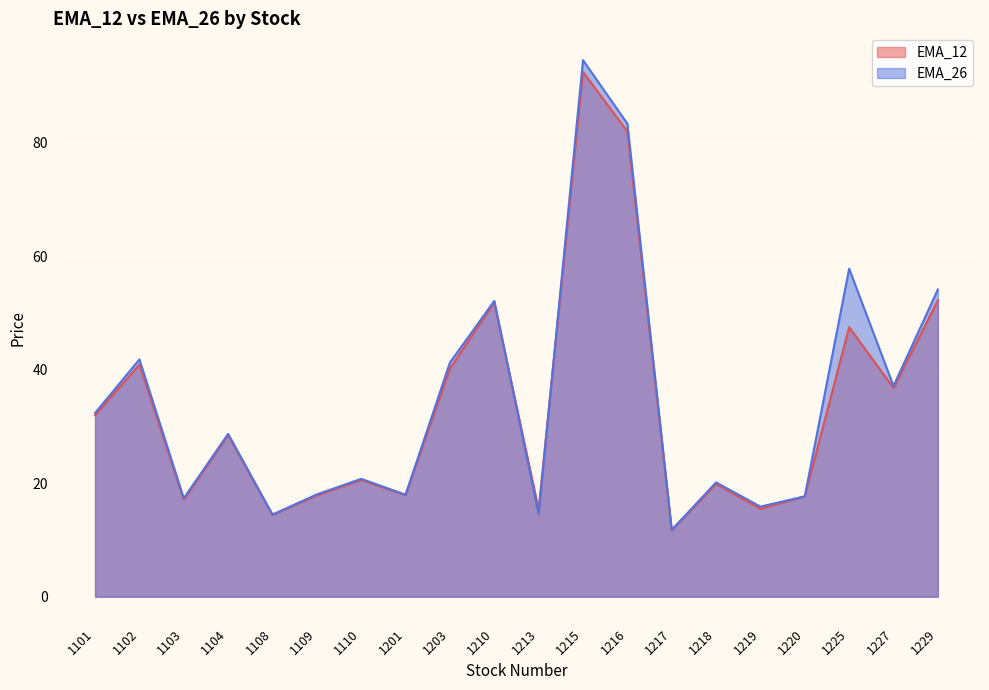

Rank the series by their maximum value, from lowest to highest.

EMA_12, EMA_26